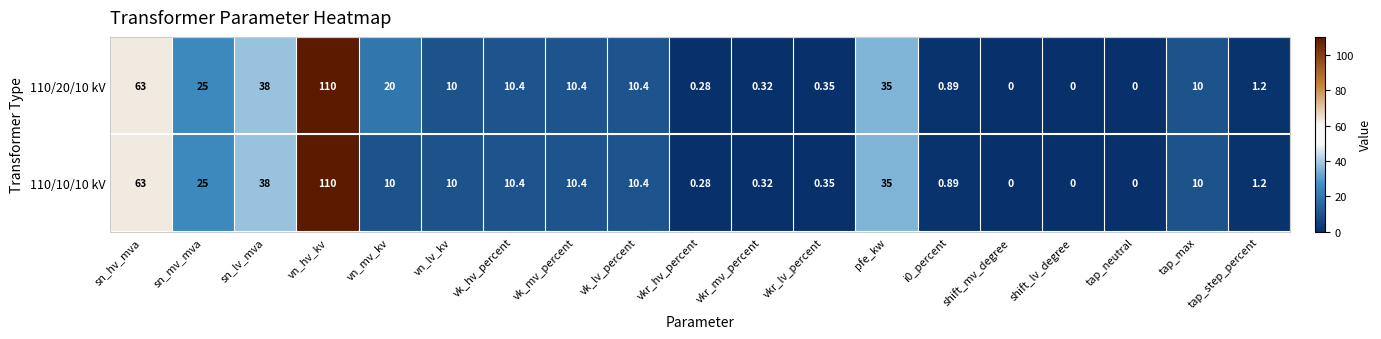

How many positive values does the 110/20/10 kV series have?

16